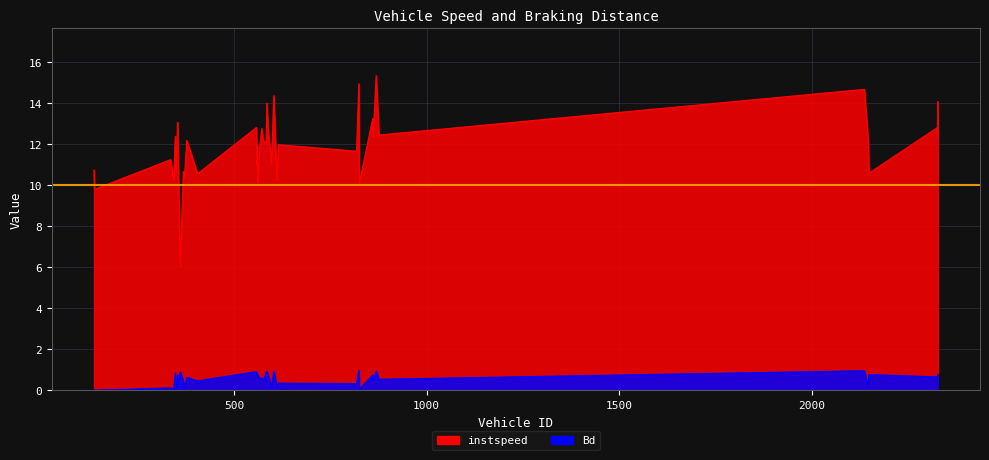

Which has a higher value, 876.0 or 343.0?

876.0